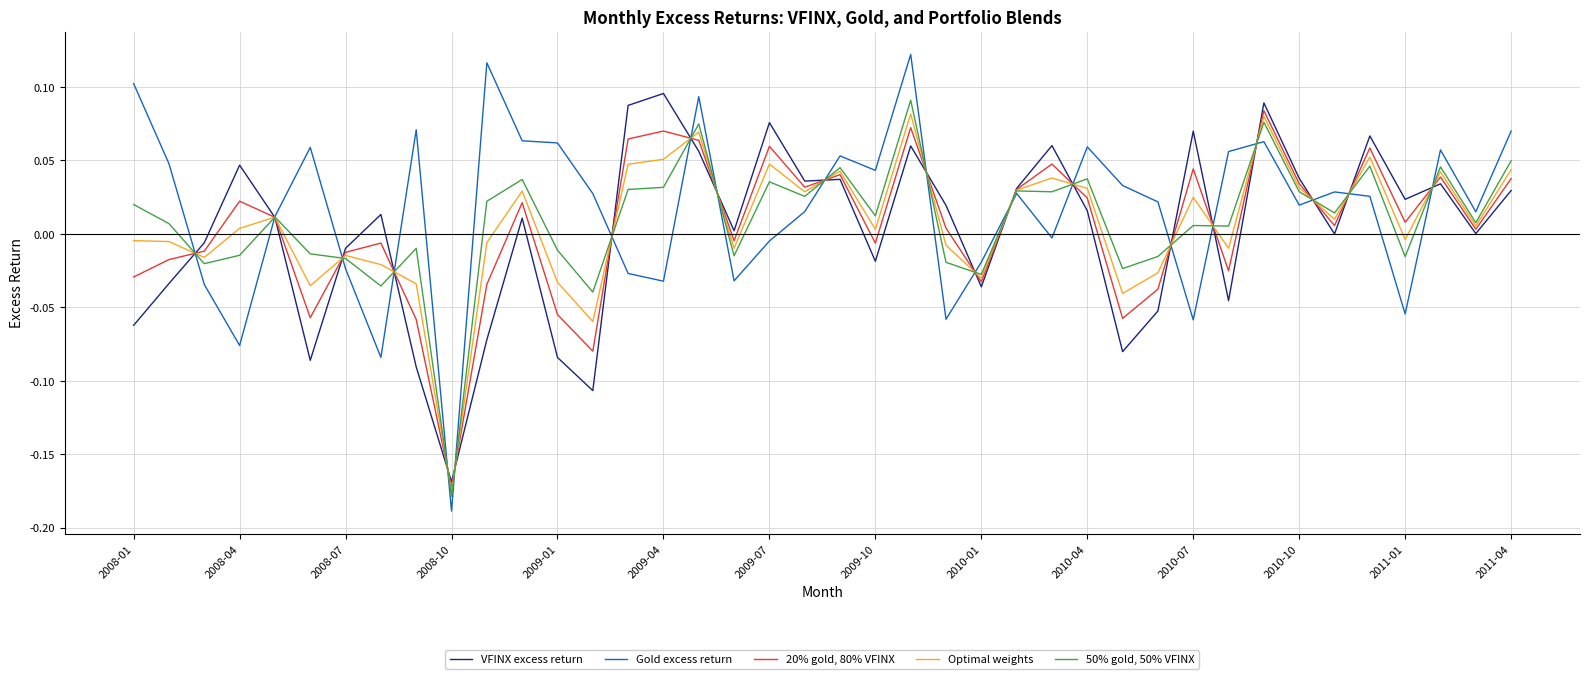

List the series in order of their peak value, highest first.

Gold excess return, VFINX excess return, 50% gold, 50% VFINX, 20% gold, 80% VFINX, Optimal weights